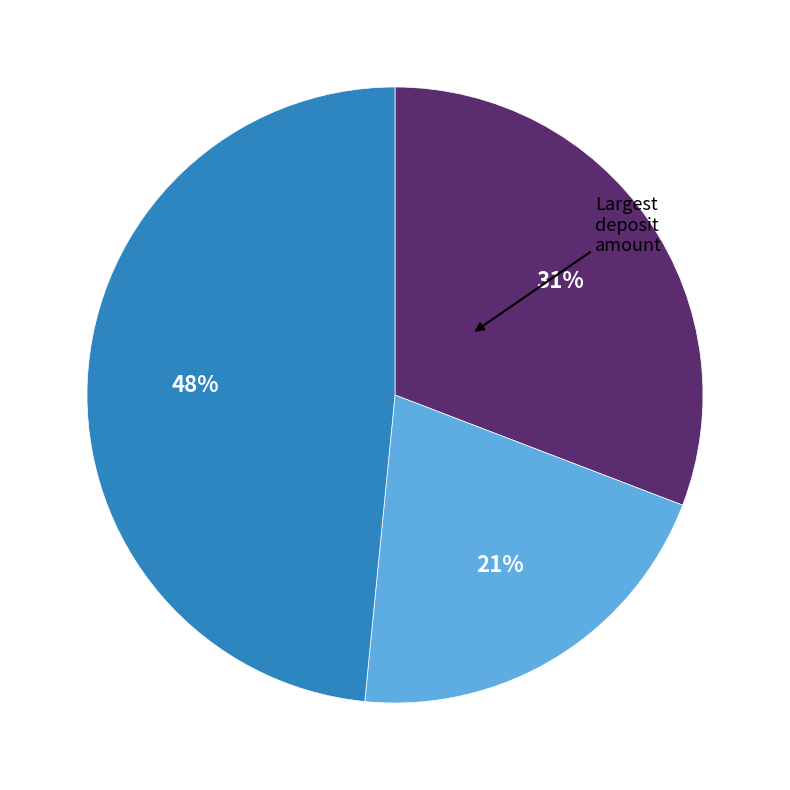

Is there a majority slice in this chart?

No